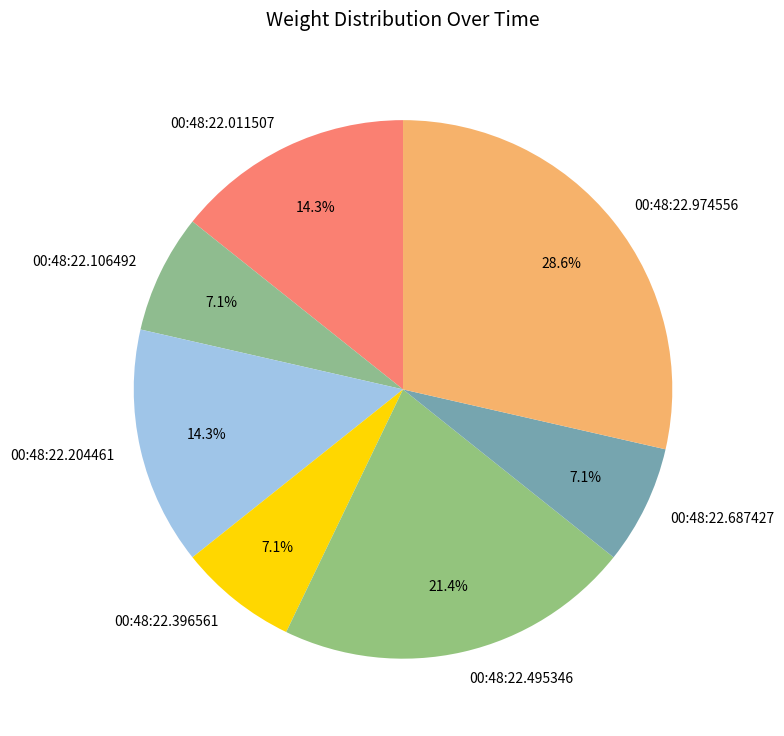

Is there any slice that represents more than half of the pie?

No